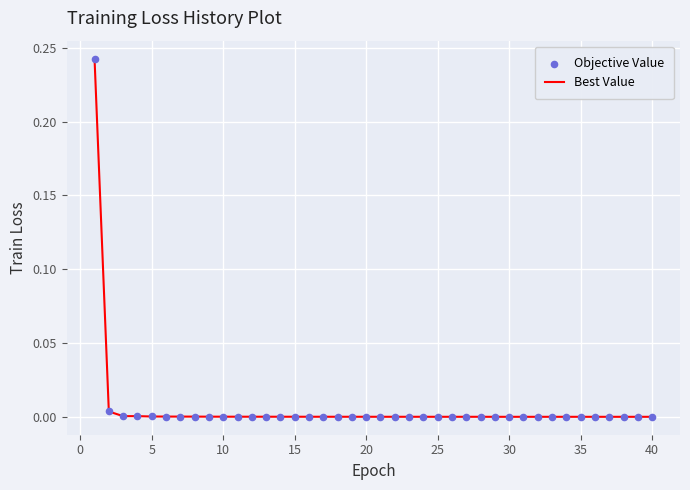

Is it true that Best Value equals 0.0 at 30?

True